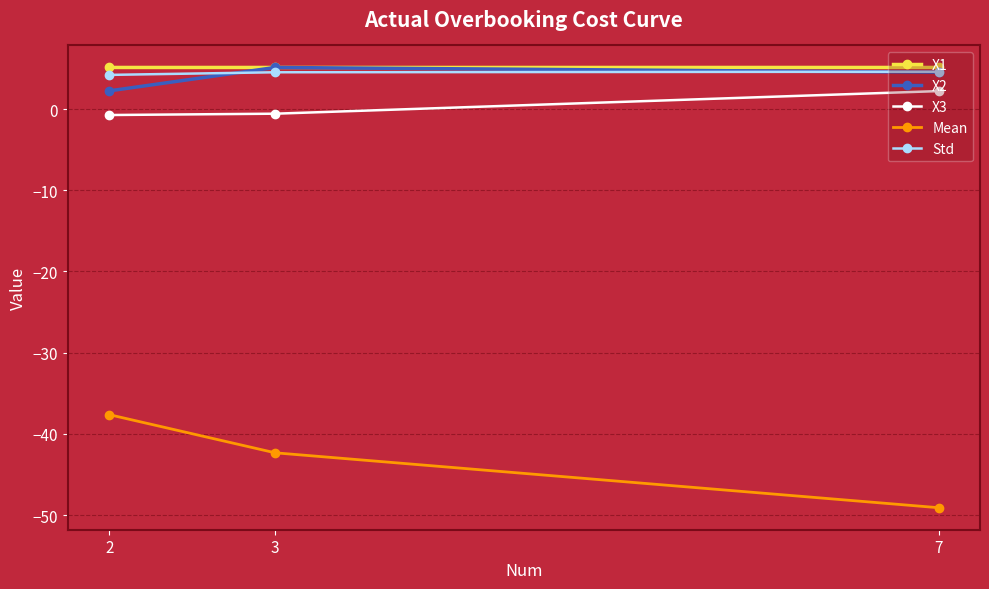

How many lines are shown in the chart?

5